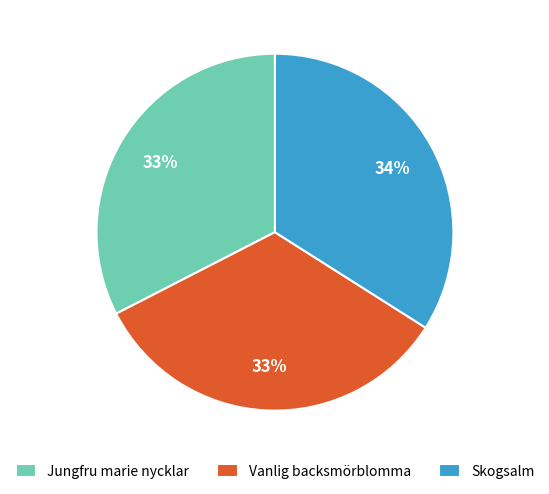

True or false: Skogsalm accounts for 22% of the total.

False